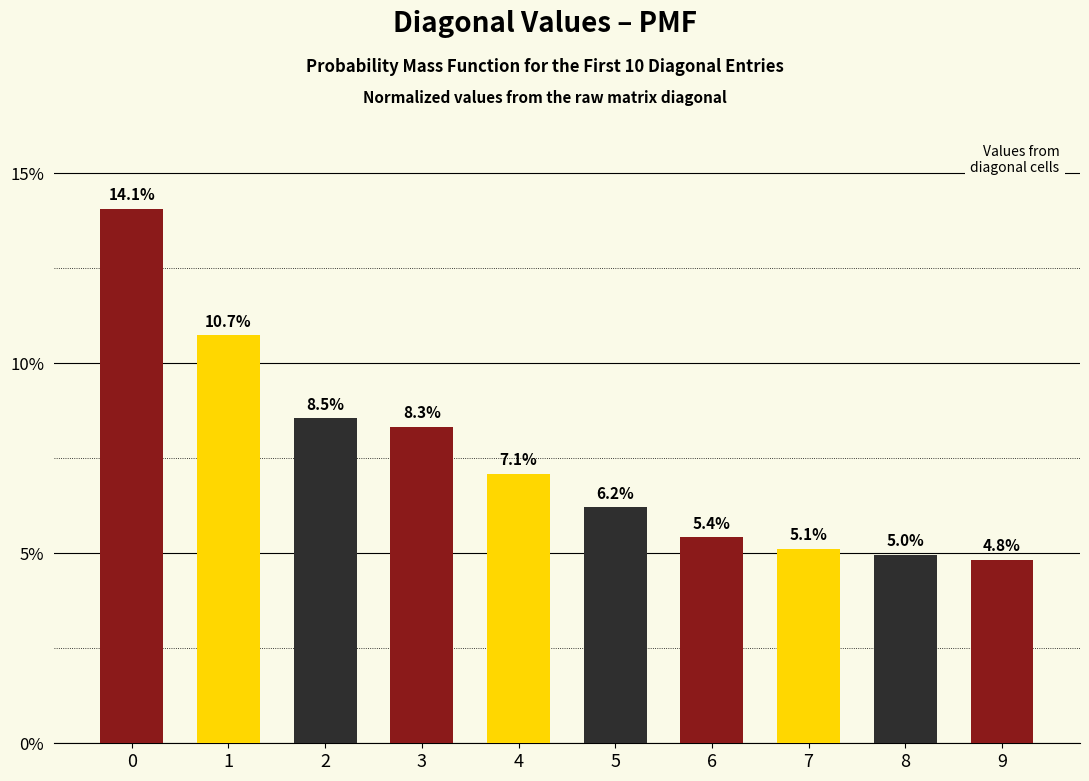

True or false: the data shows 6.2 at 5.

True